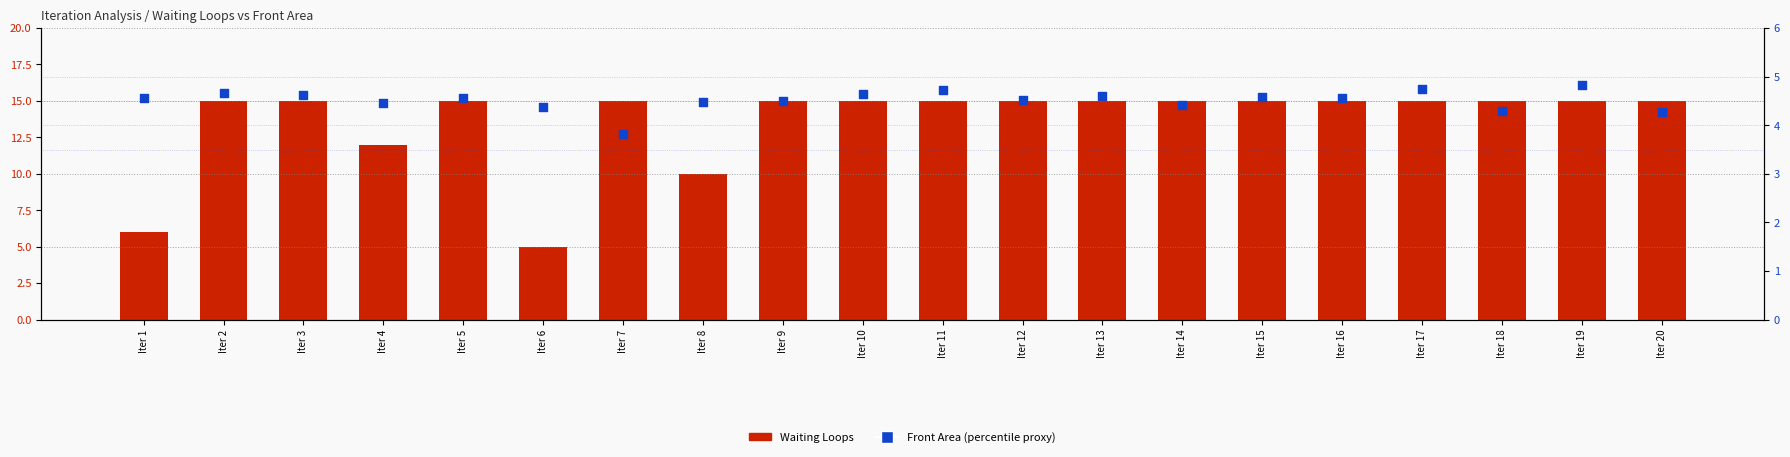

Which series has the widest spread of Y values?

Waiting Loops